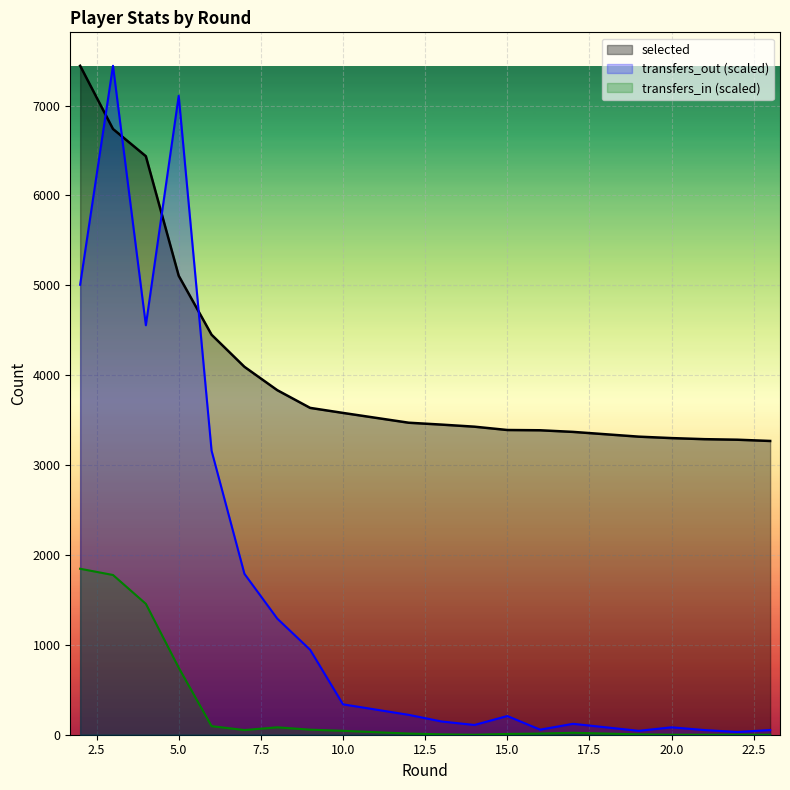

Rank the series by their average value, from highest to lowest.

selected, transfers_out, transfers_in